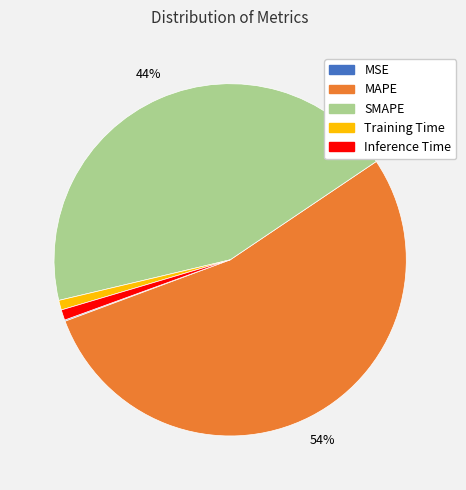

To the nearest percent, what is the average slice percentage?

20%